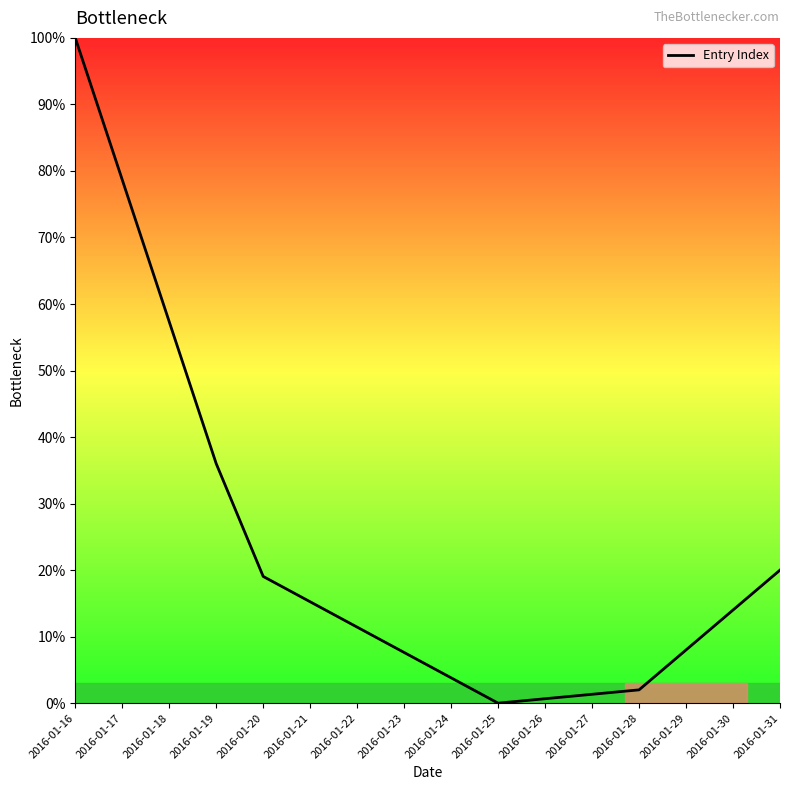

At which label does the data first exceed 13?

2016-01-16